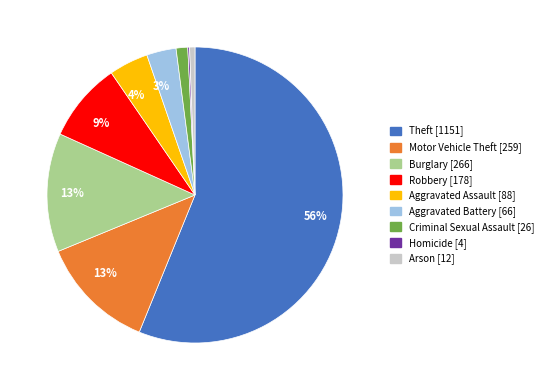

What percentage is the Motor Vehicle Theft slice, to the nearest percent?

13%